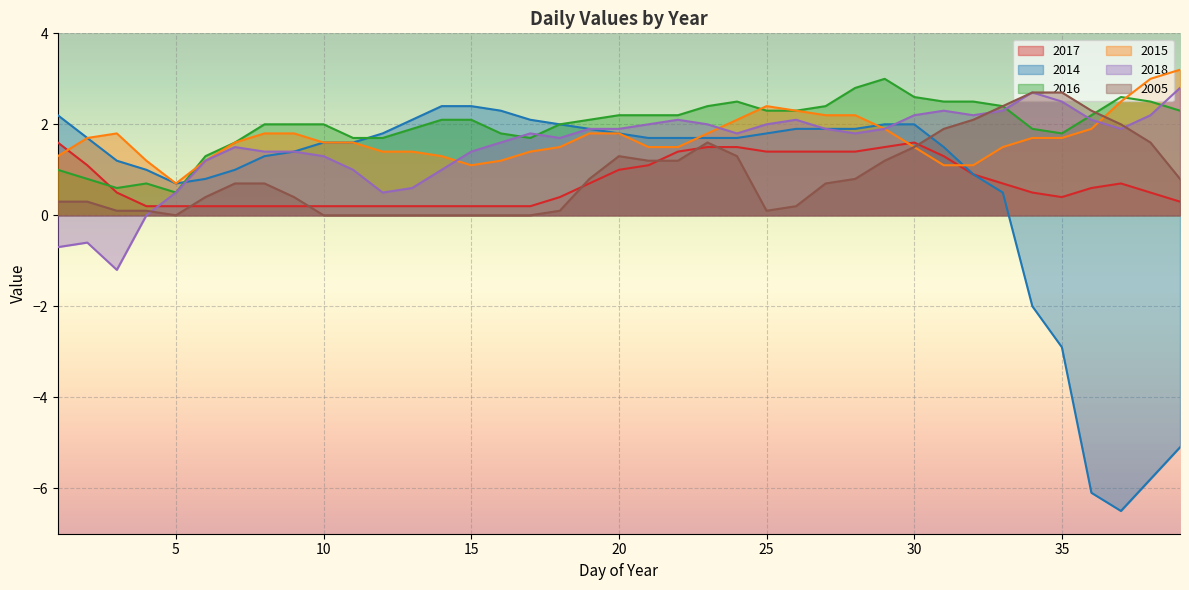

What is the spread (max minus min) of values at 30?

1.1